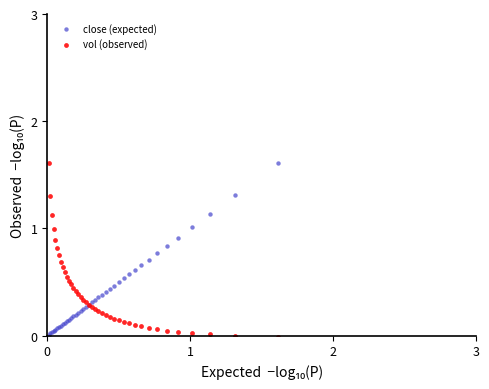

What is the X range (max minus min) for the scatter plot?

1.6